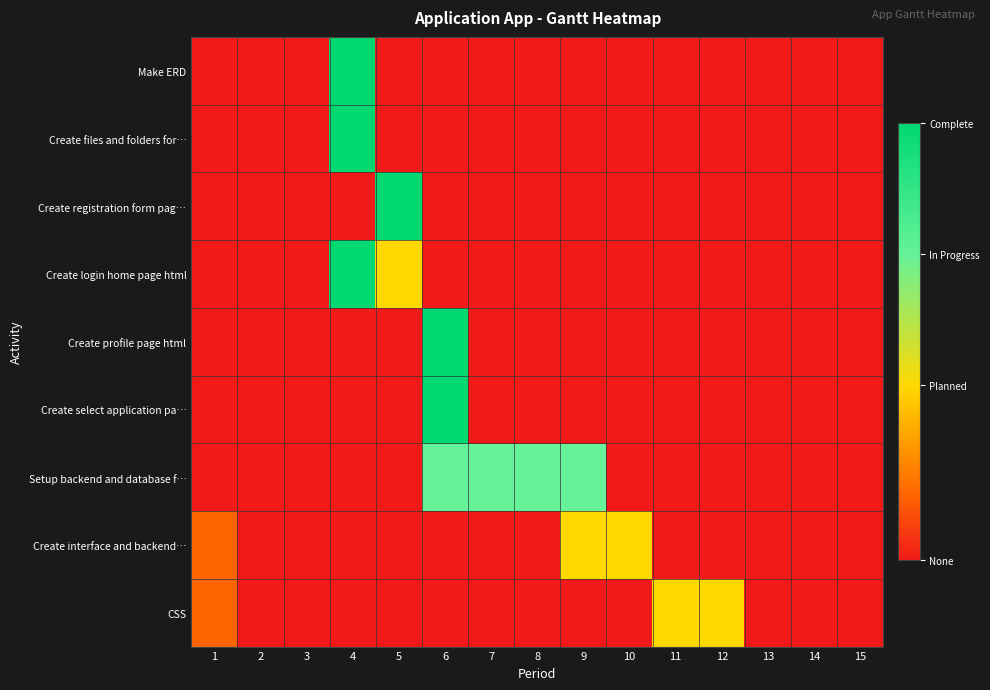

At which category is the sum across all series the highest?

4